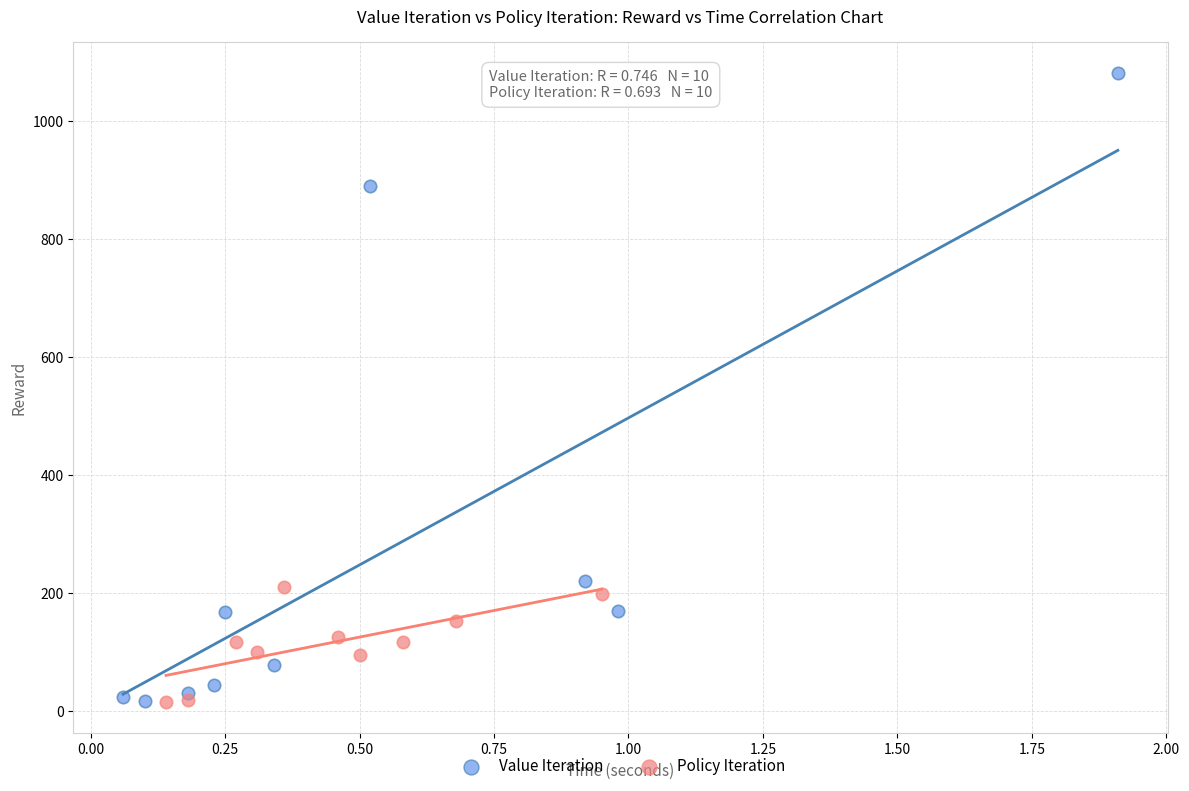

Which series reaches the maximum Y coordinate?

Value Iteration